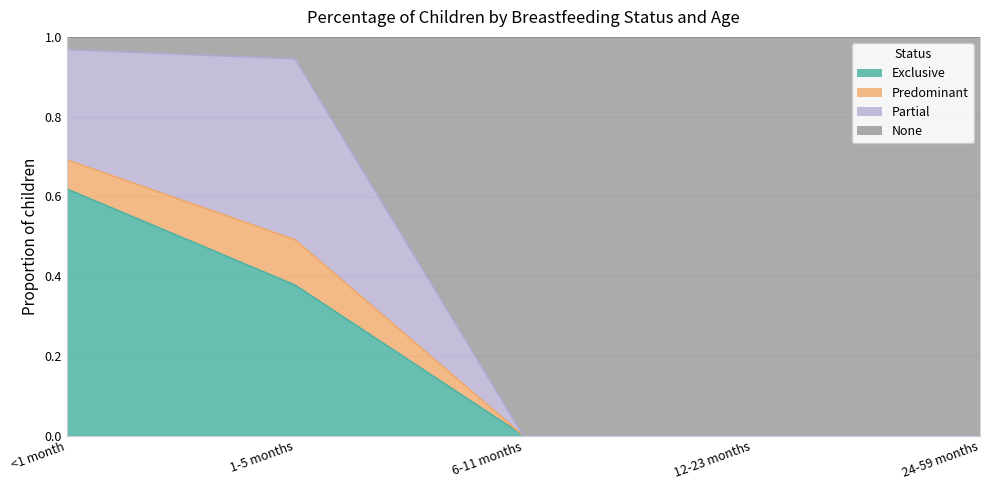

At which label does Exclusive reach its minimum?

6-11 months